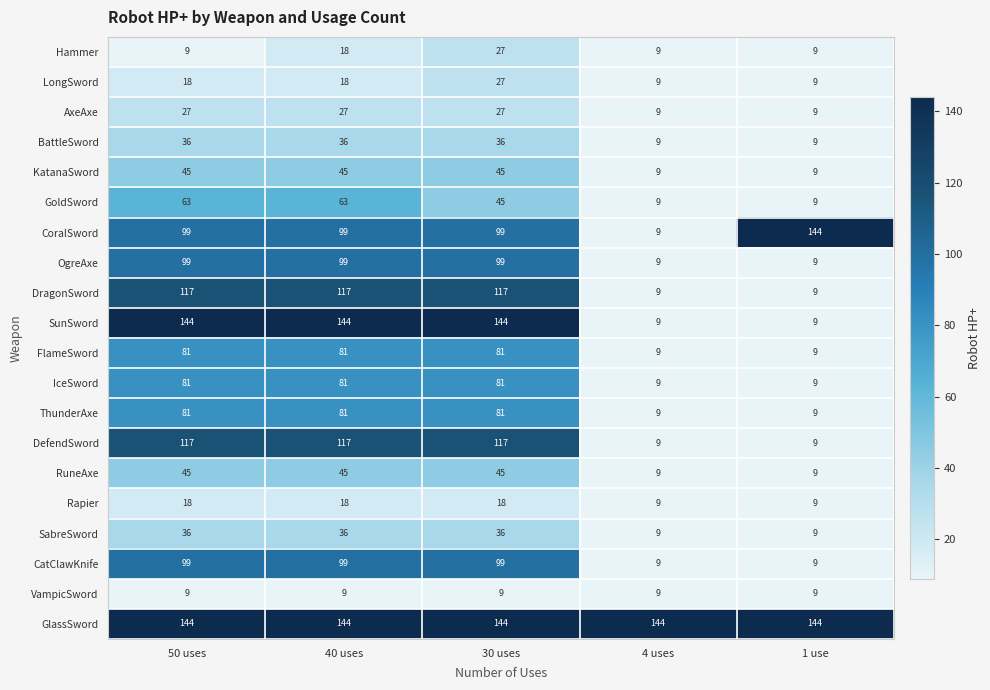

Is it true that DragonSword equals 6 at 4 uses?

False